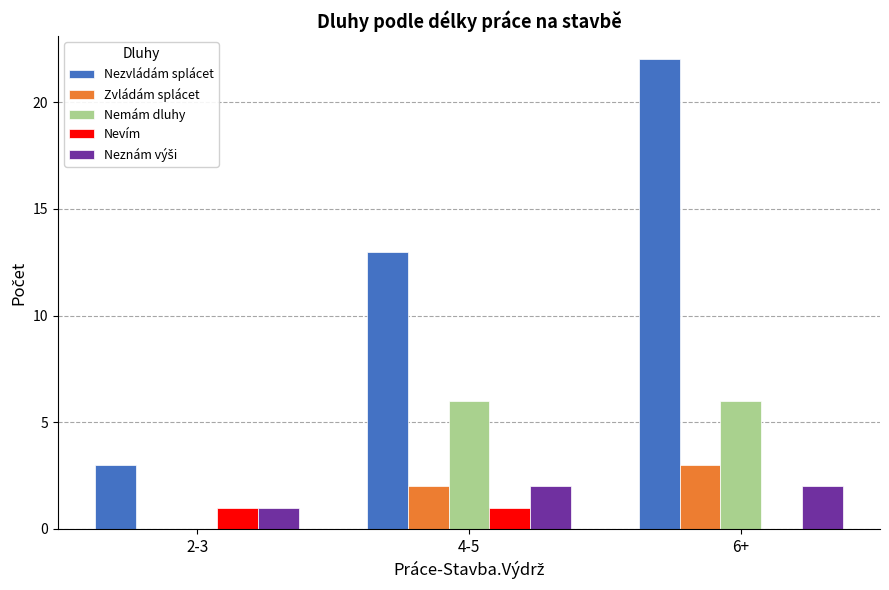

How many distinct data groups are displayed?

5